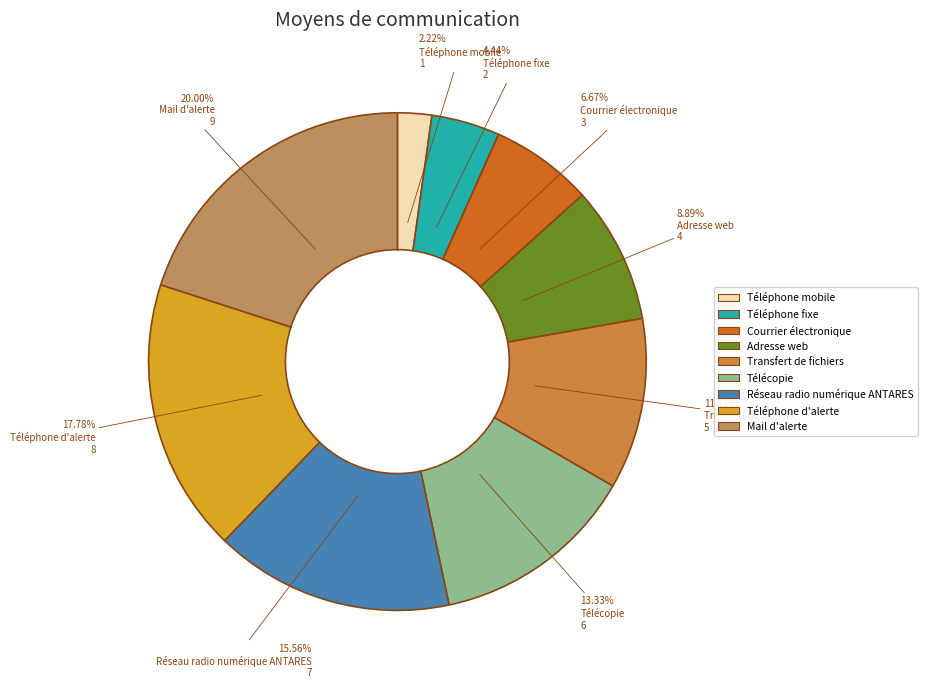

Does any single category account for the majority?

No